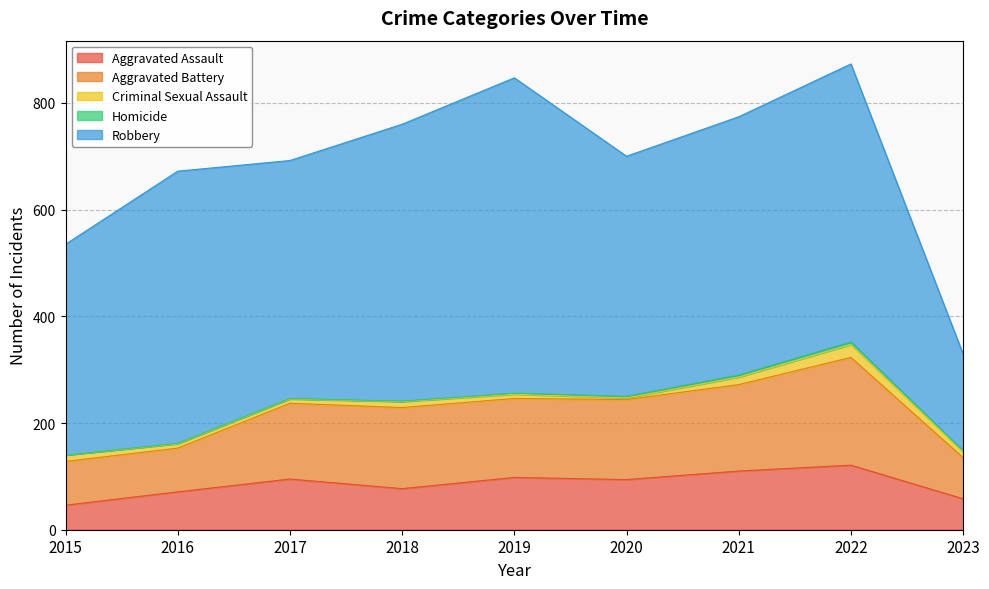

In Criminal Sexual Assault, how many points are higher than both neighbors (excluding endpoints)?

2